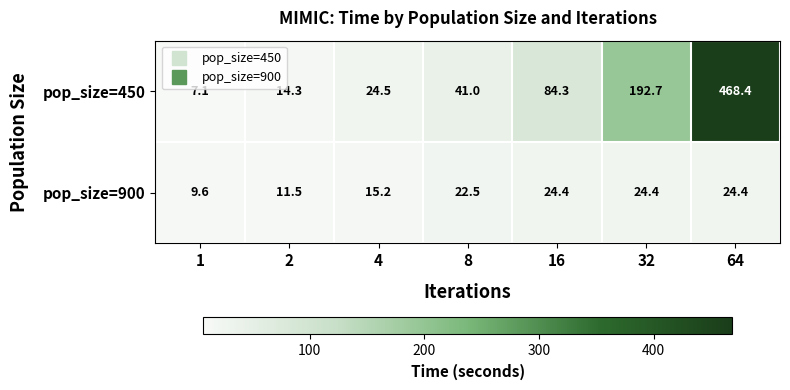

Count the number of data series in this chart.

2